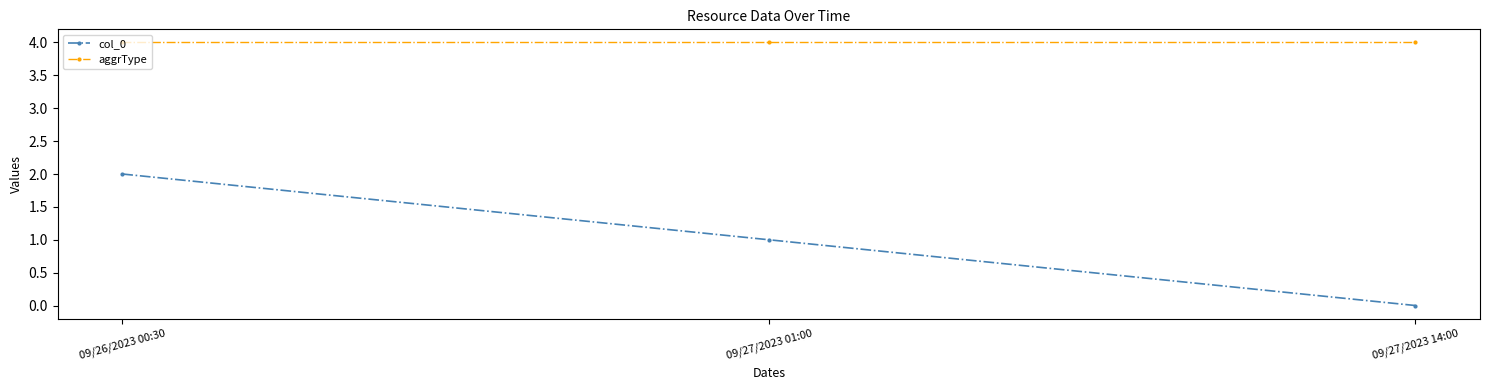

How many positive values does the col_0 series have?

2